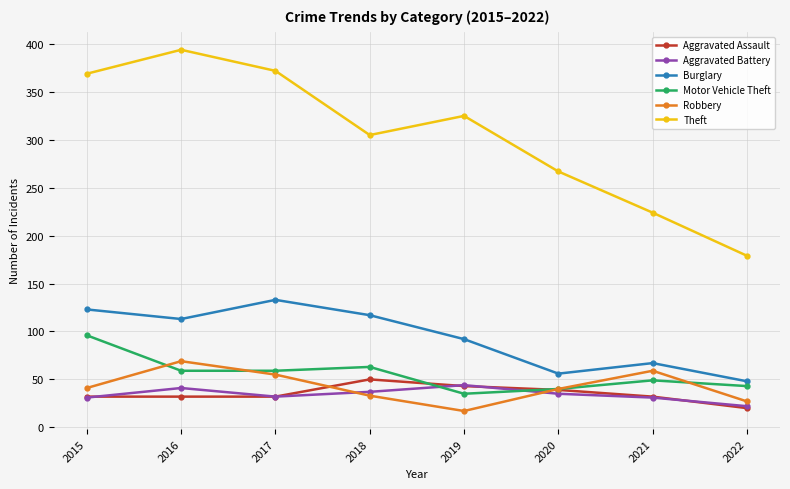

What is the value of the Motor Vehicle Theft point at the 5th from the left?

35